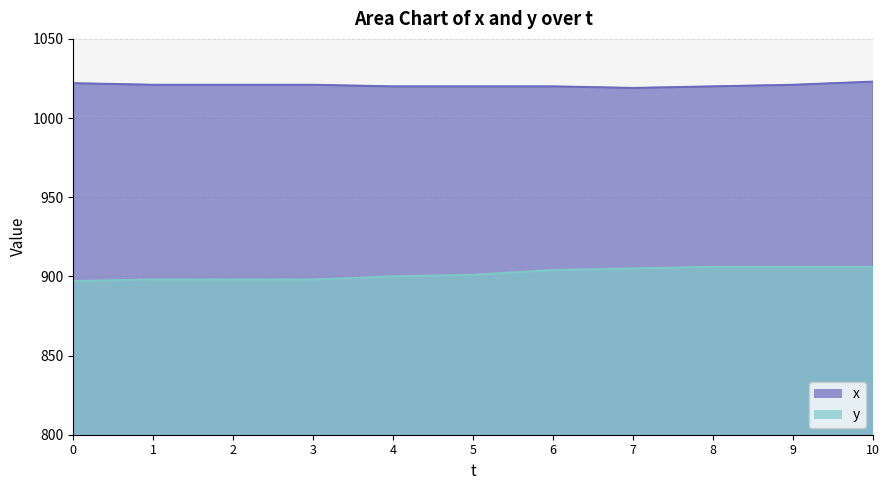

Is it true that y equals 901 at 5?

True